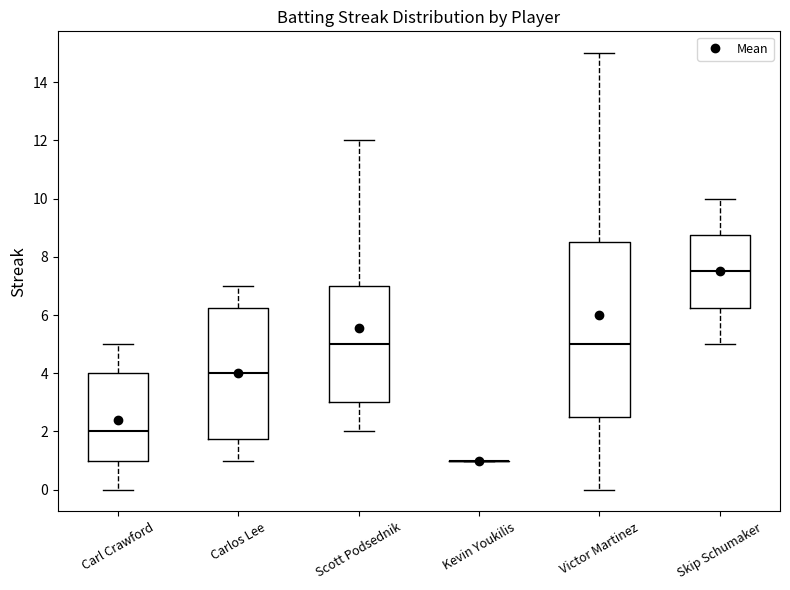

Reading left to right, read every box against the y-axis: the position of its median line, the range the box covers, and the ends of its whiskers. The values are not printed on the chart, so give them approximately, as read against the axis.

Carl Crawford: median 2.0, box 1.0 to 4.0, whiskers 0.0 to 5.0
Carlos Lee: median 4.0, box 1.8 to 6.2, whiskers 1.0 to 7.0
Scott Podsednik: median 5.0, box 3.0 to 7.0, whiskers 2.0 to 12.0
Kevin Youkilis: box collapsed to a line at 1.0, whiskers 1.0 to 1.0
Victor Martinez: median 5.0, box 2.6 to 8.6, whiskers 0.0 to 15.0
Skip Schumaker: median 7.6, box 6.2 to 8.8, whiskers 5.0 to 10.0